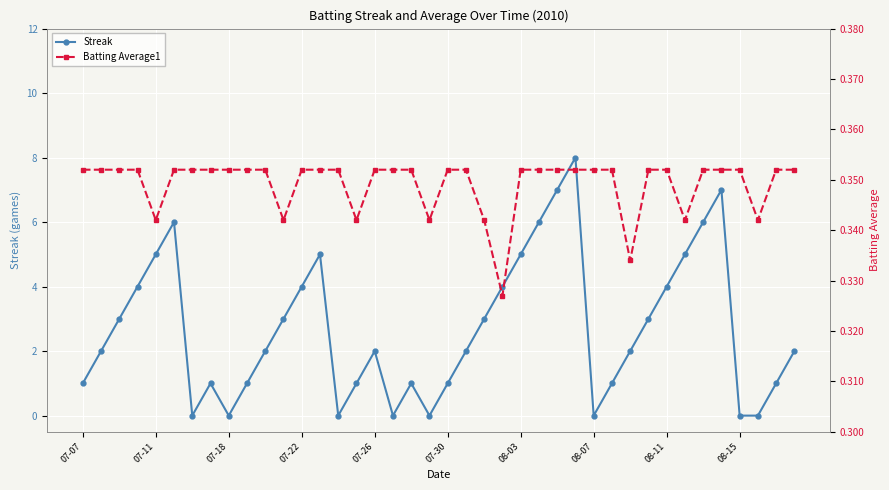

In Streak, how many points are higher than both neighbors (excluding endpoints)?

7